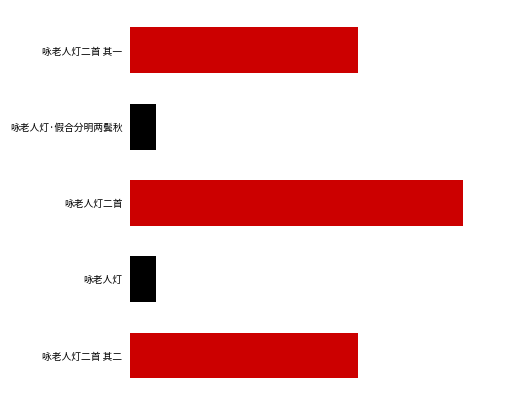

What is the sum of all values?

1766779